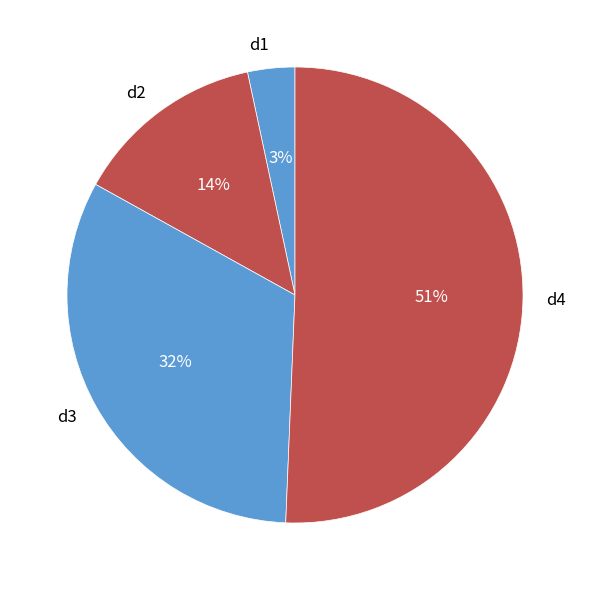

Which slice is the largest?

d4